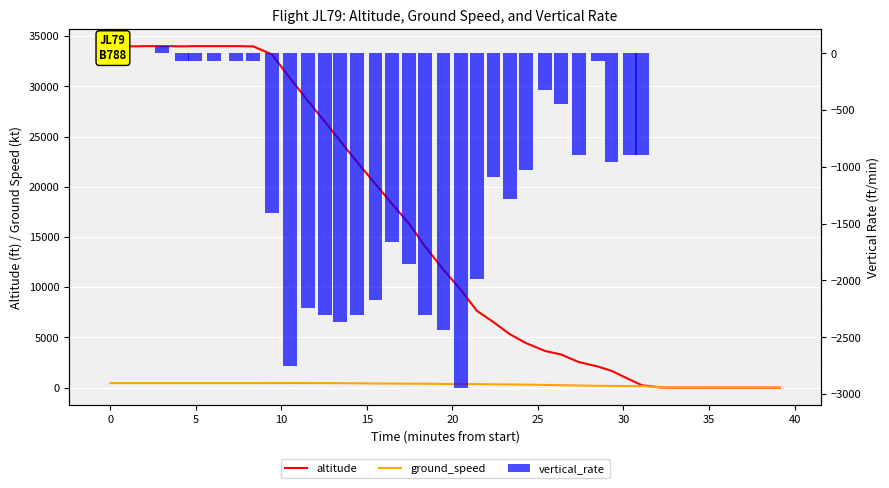

Count the number of data series in this chart.

3